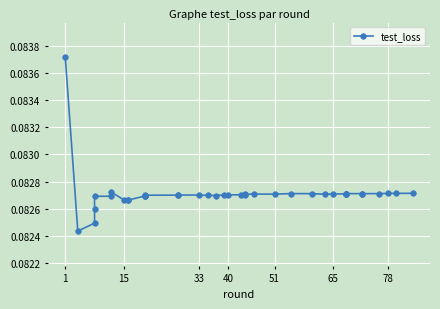

Count the number of data series in this chart.

1